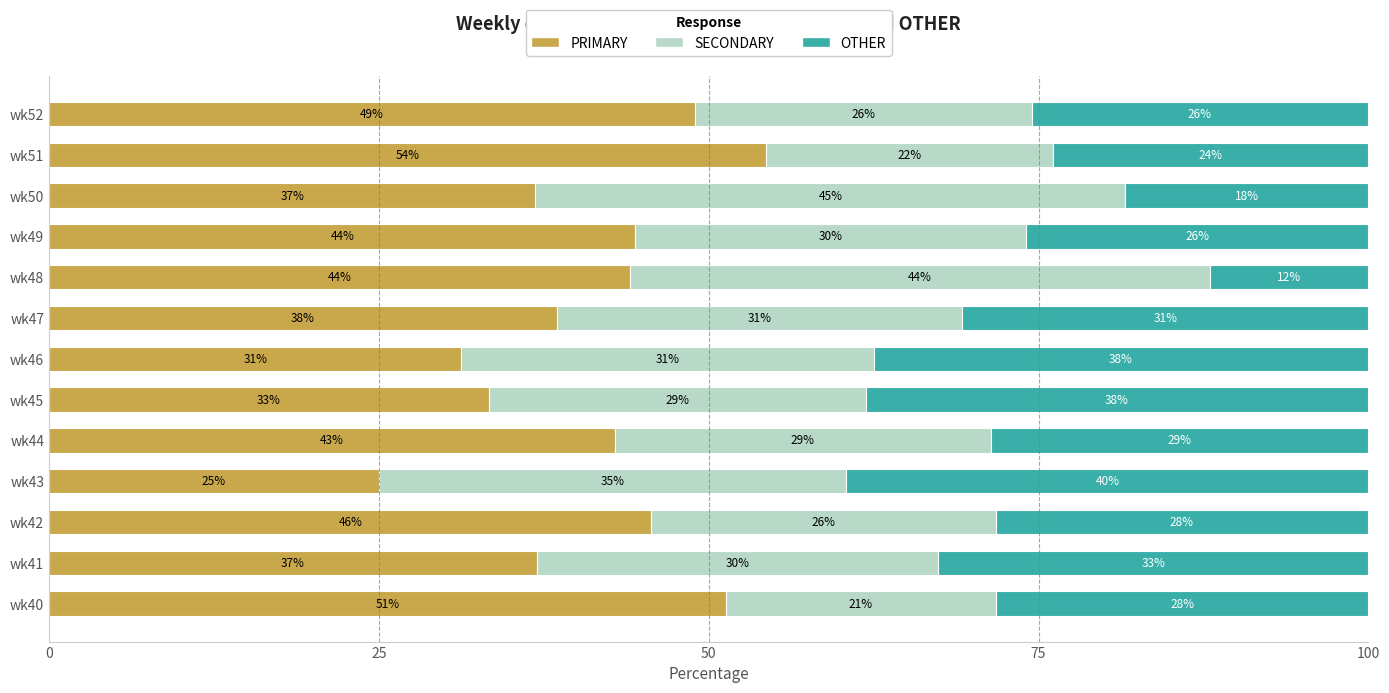

What are all the series names shown in the legend?

PRIMARY, SECONDARY, OTHER